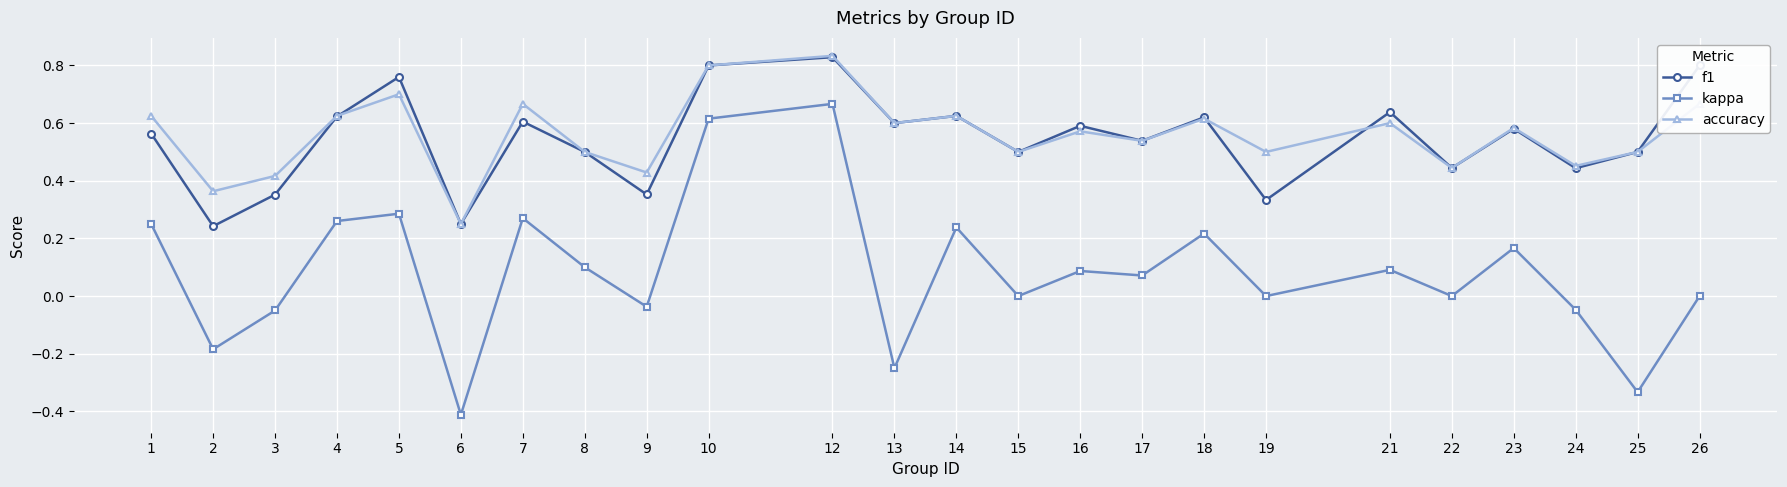

At which category is the sum across all series the highest?

12